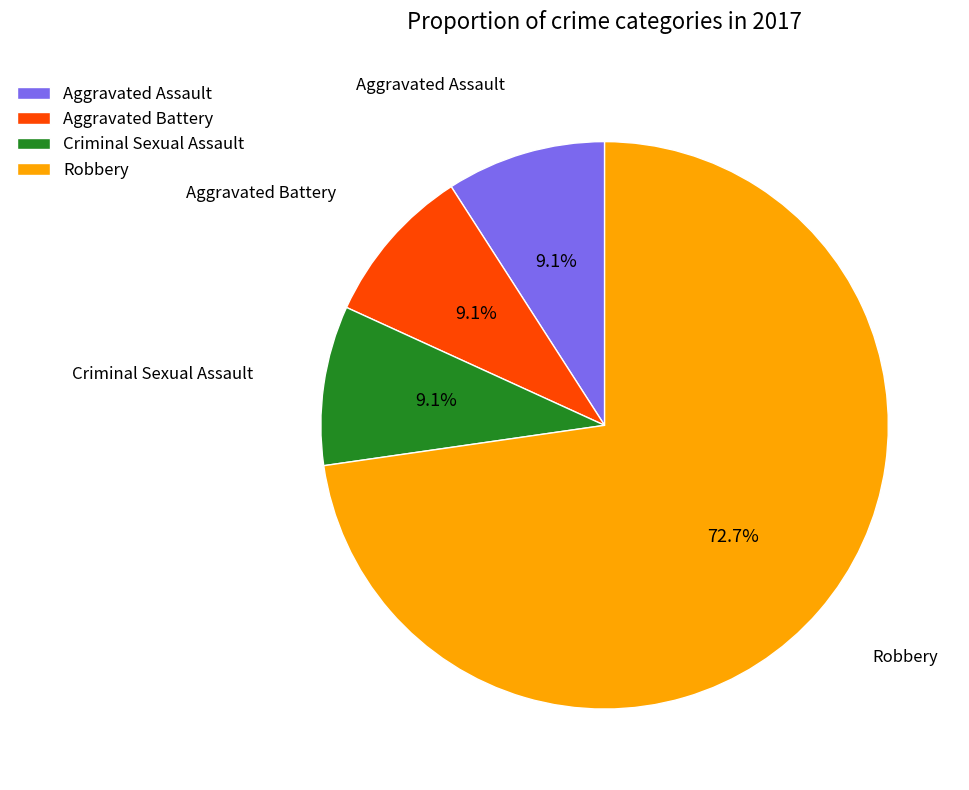

How many slices are in this pie chart?

4